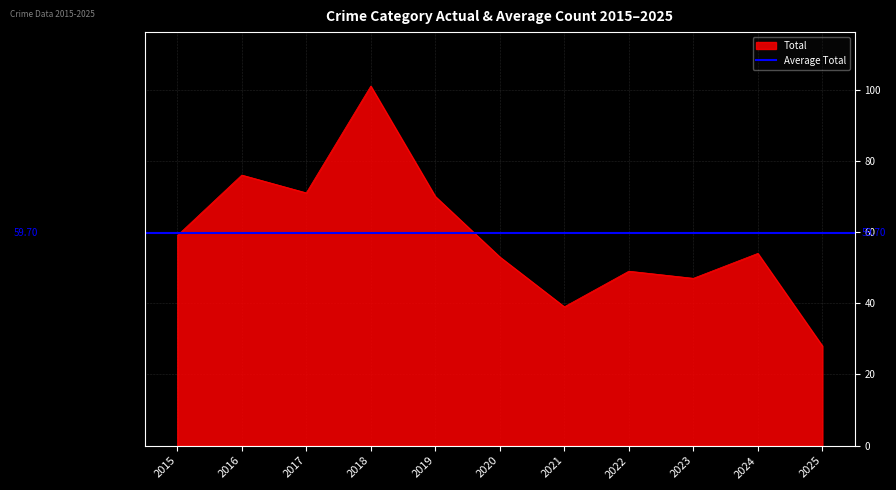

The value of Theft at 2015 is 79. True or false?

False